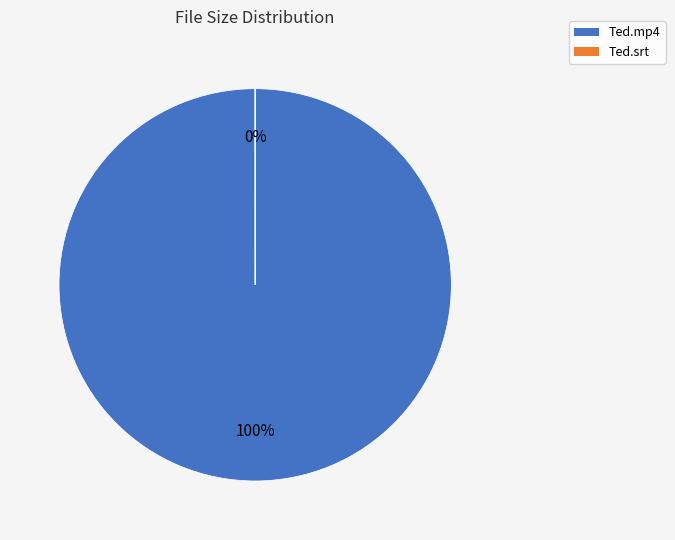

Count the number of slices in the pie.

2